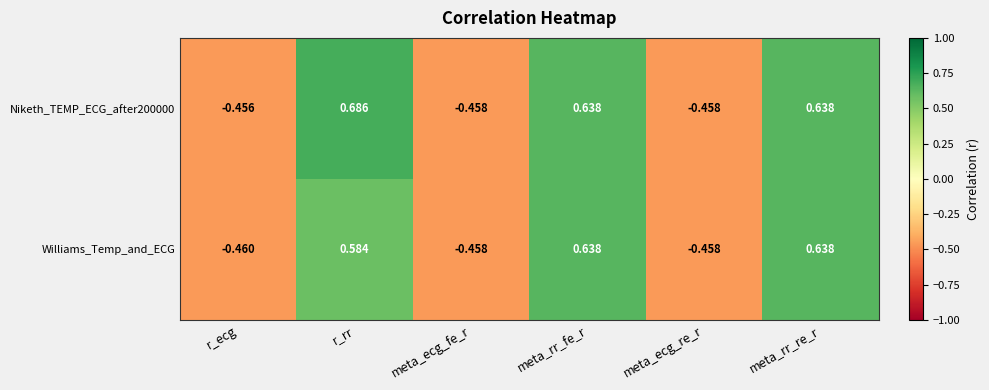

Which label corresponds to the largest value in the chart?

r_rr